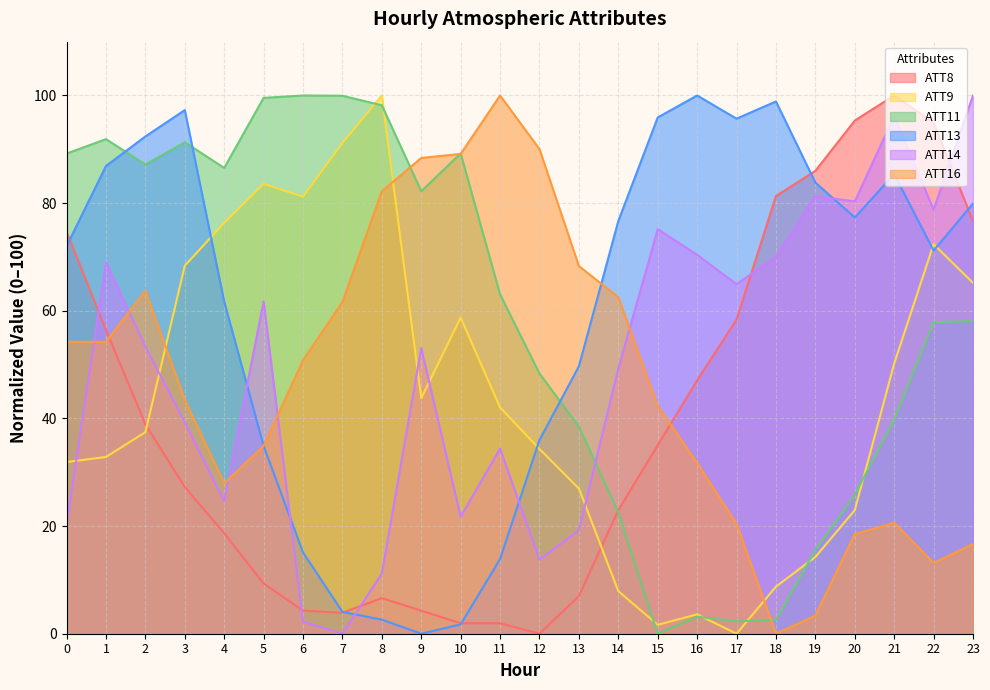

What is the value of the ATT16 point at the 8th from the left?

61.6